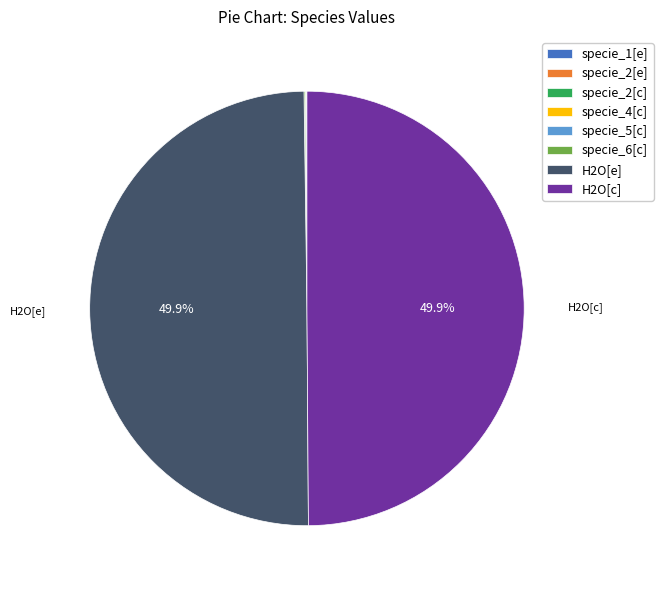

How many segments does this pie chart have?

8